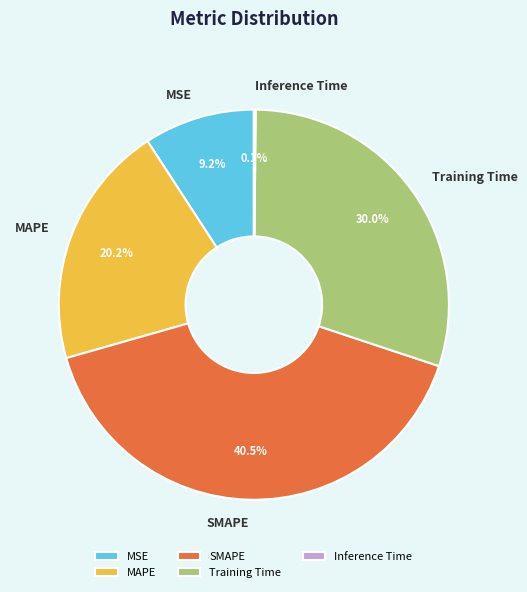

Does Training Time represent more than half of the total?

No